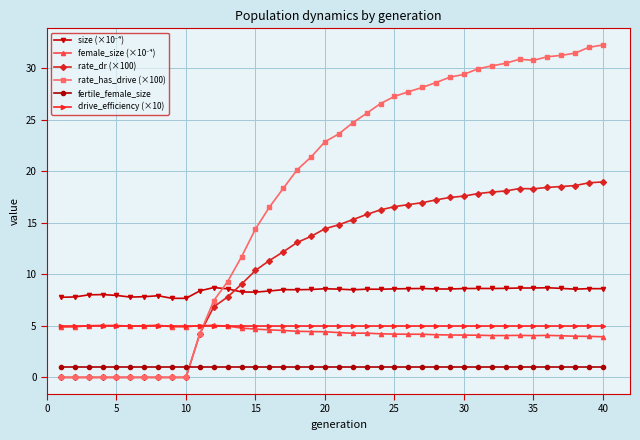

Which series has the largest total across all categories?

rate_has_drive (×100)